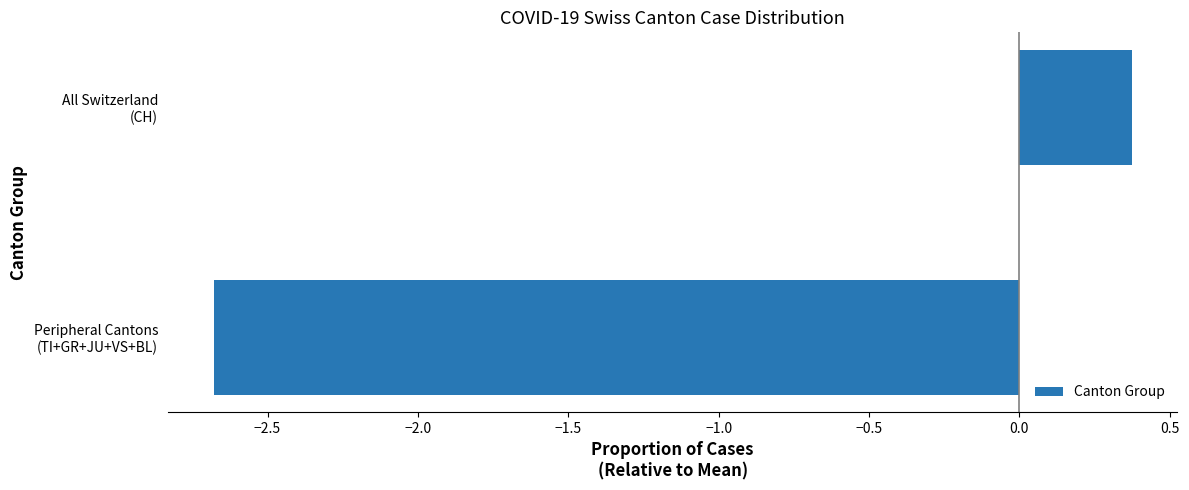

At which category does the chart reach its minimum across all series?

Peripheral Cantons
(TI+GR+JU+VS+BL)